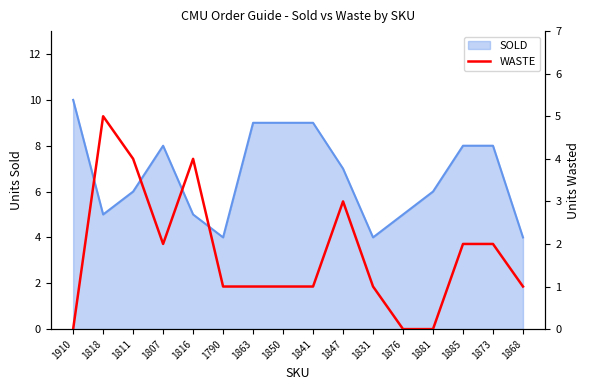

Is it true that SOLD equals 13 at 1873?

False